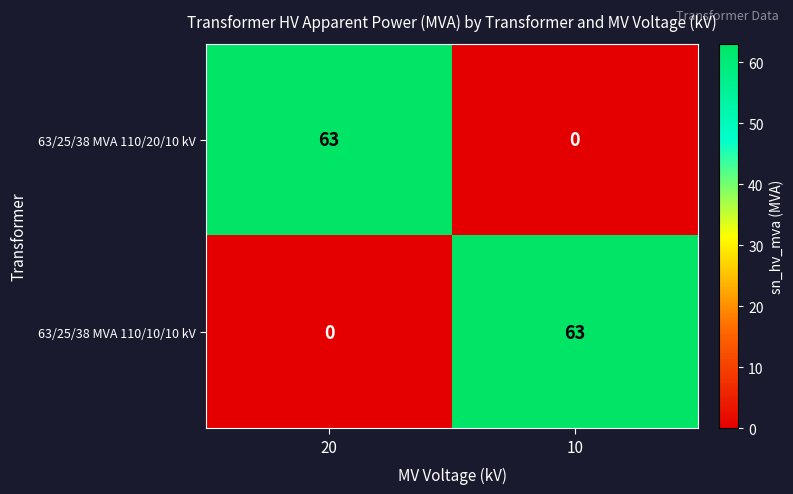

What is the total value across all series at 10?

63